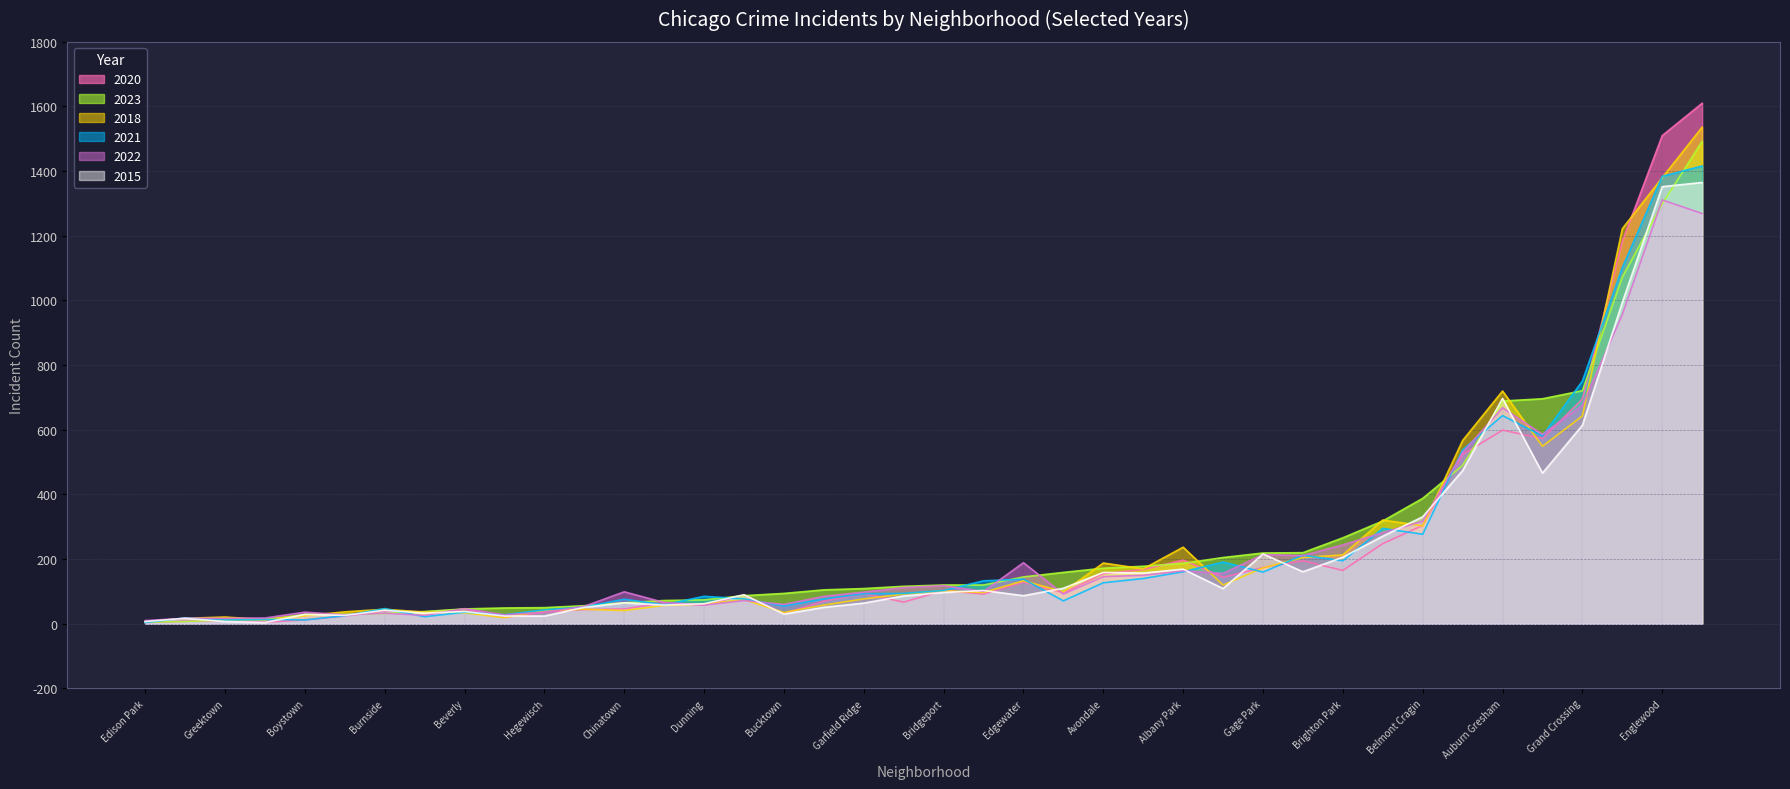

What is the greatest value displayed?

1610